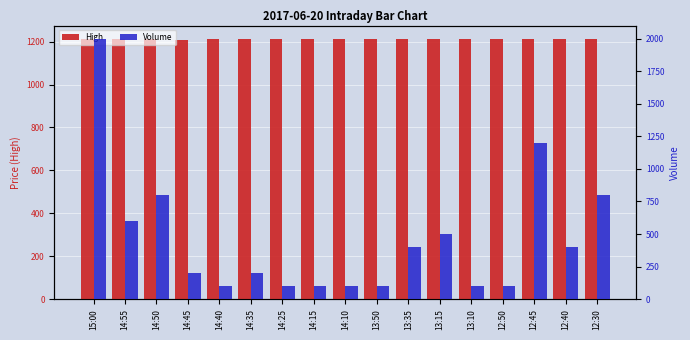

Reading left to right, list all the values displayed in this chart.

High: 1212	1212	1213	1208	1210	1211	1211	1213	1212	1212	1213	1213	1214	1214	1214	1214	1214
Volume: 2000	600	800	200	100	200	100	100	100	100	400	500	100	100	1200	400	800